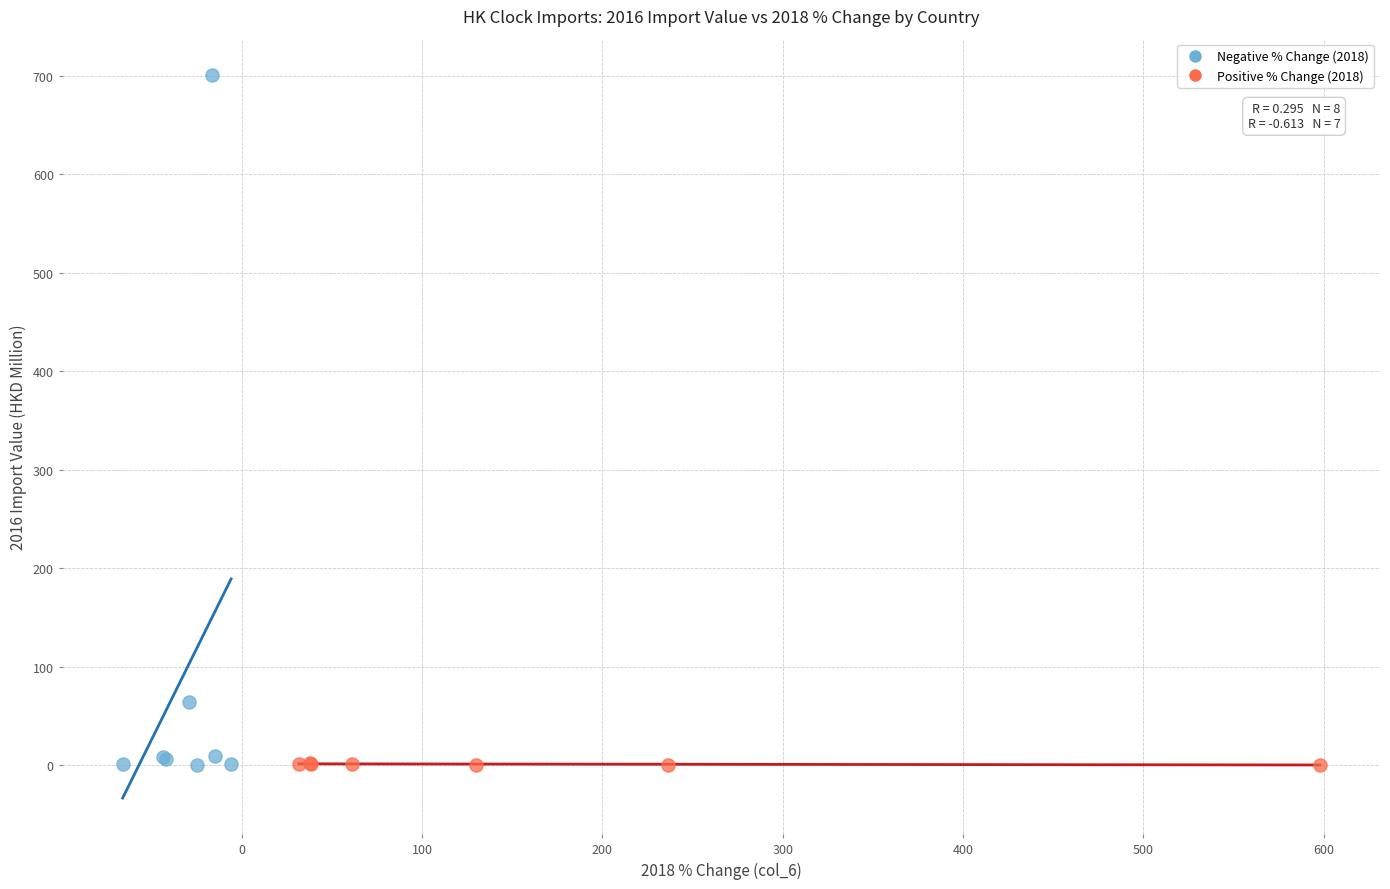

Which series contains the highest Y value?

Negative % Change (2018)